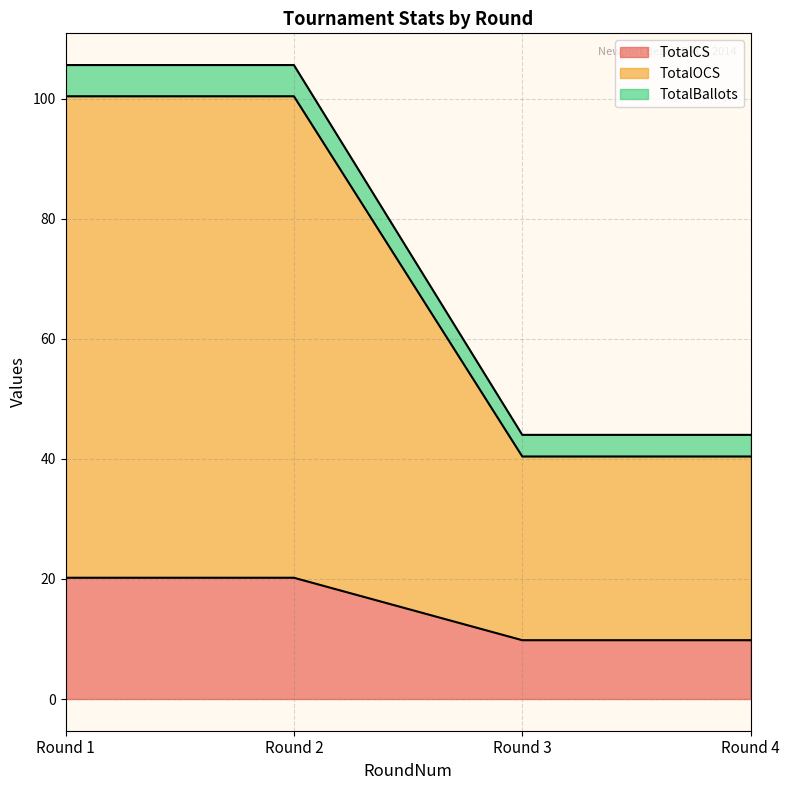

List the series in order of their overall mean, highest first.

TotalOCS, TotalCS, TotalBallots